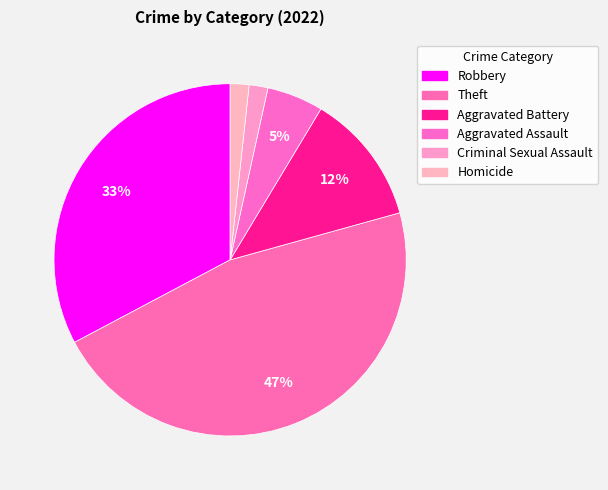

How many slices are in this pie chart?

6